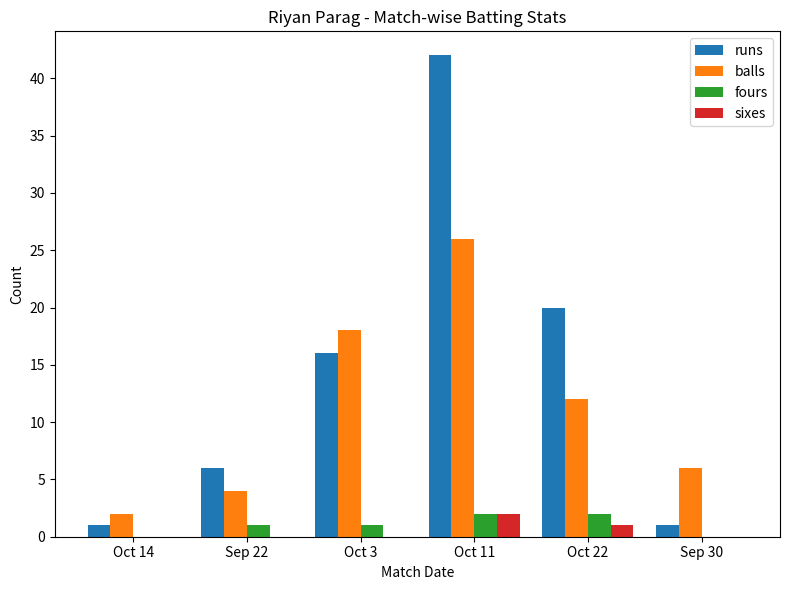

What is the difference between the fours values at Oct 14 and Sep 22?

1